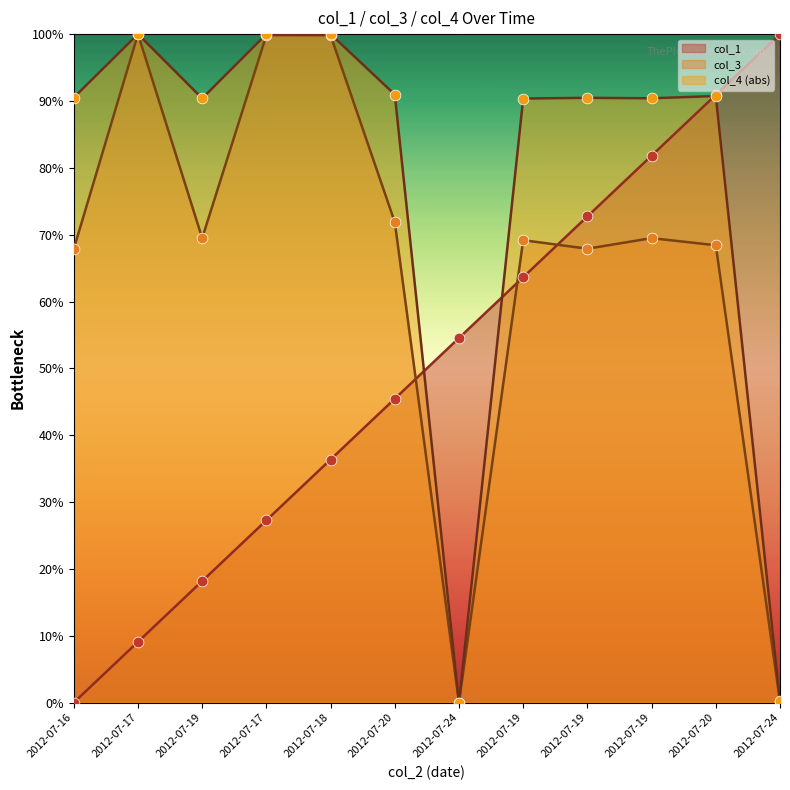

Which series has the widest spread of Y values?

col_1